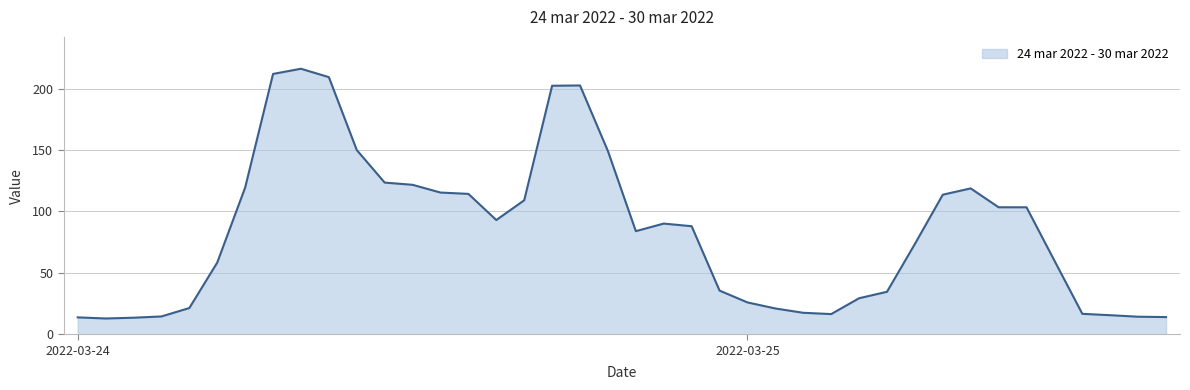

What is the difference between the maximum and minimum values?

203.3